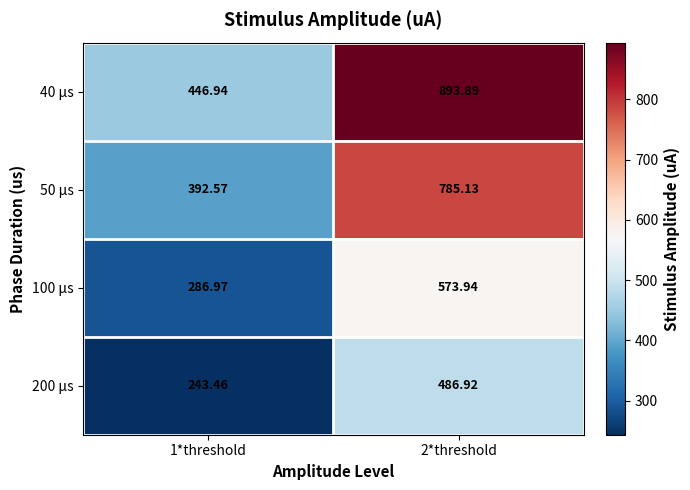

Which series changed the most between 1*threshold and 2*threshold?

40 μs